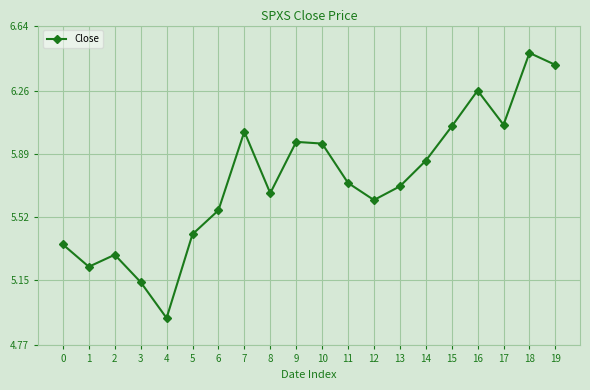

What is the change in value from 0 to 18?

+1.1